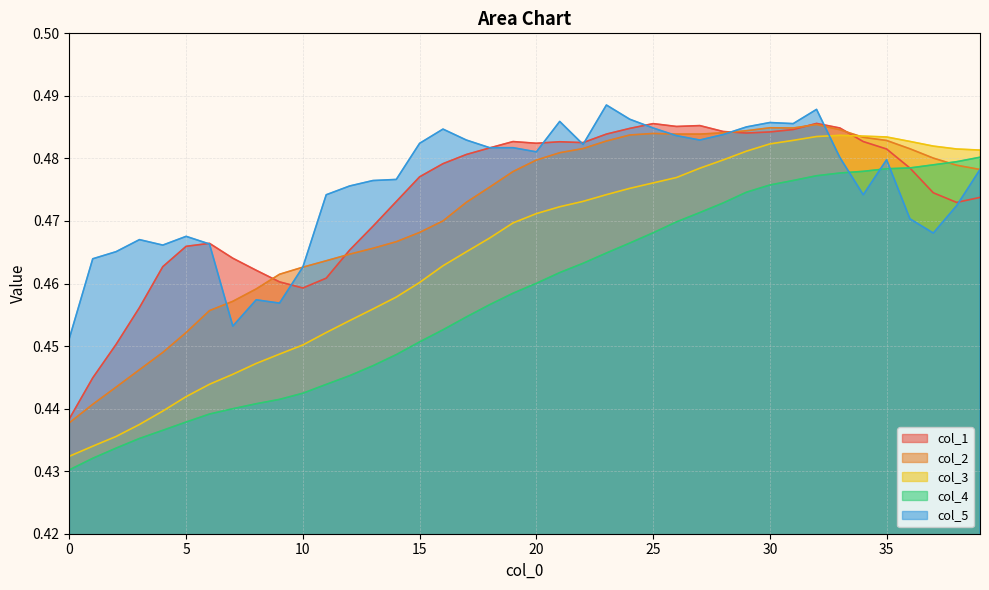

Between 32 and 21, which is larger?

32